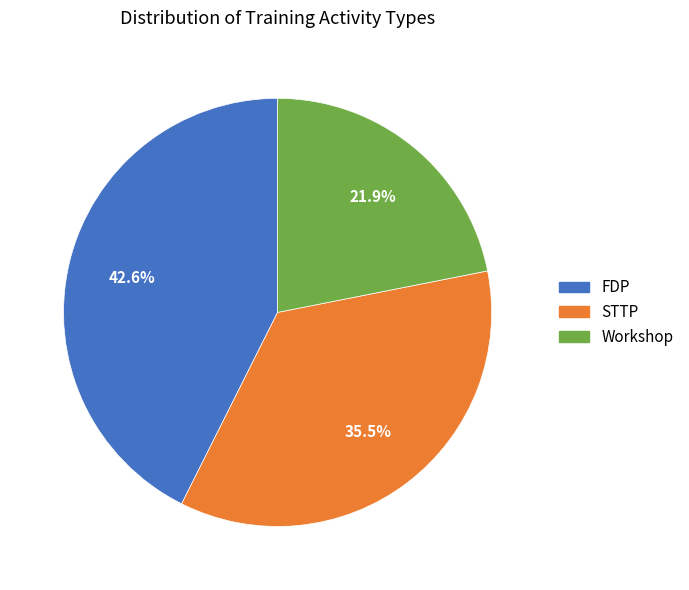

What is the smallest slice in the pie chart?

Workshop